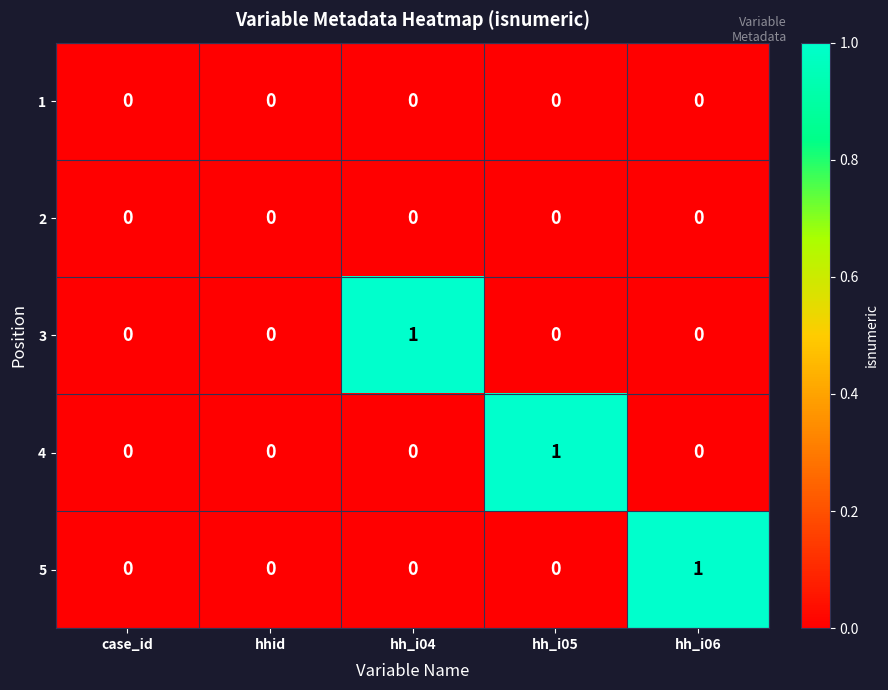

Count the number of data series in this chart.

5